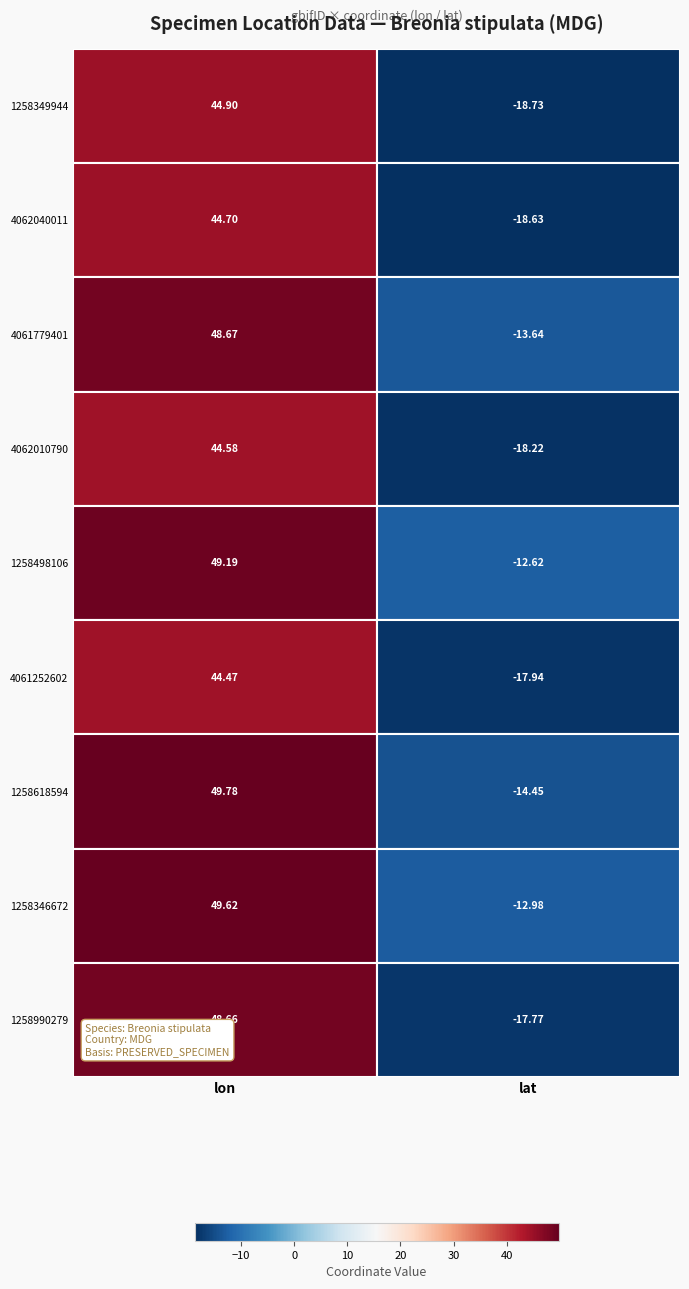

What is the maximum value for 4061779401?

48.7